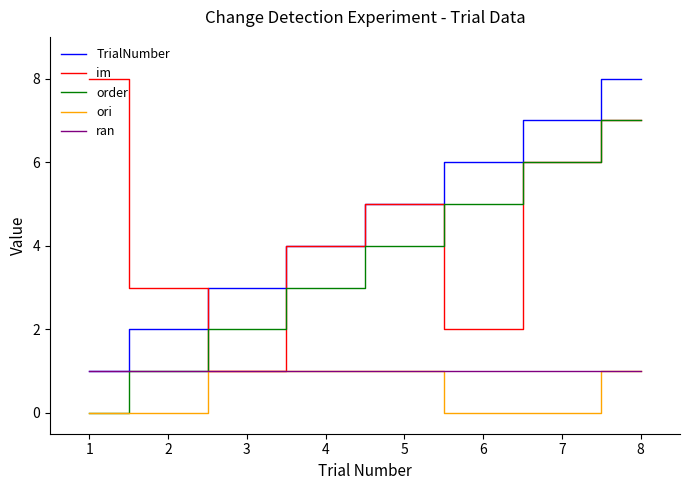

What is the difference between the highest and lowest values at 2?

3